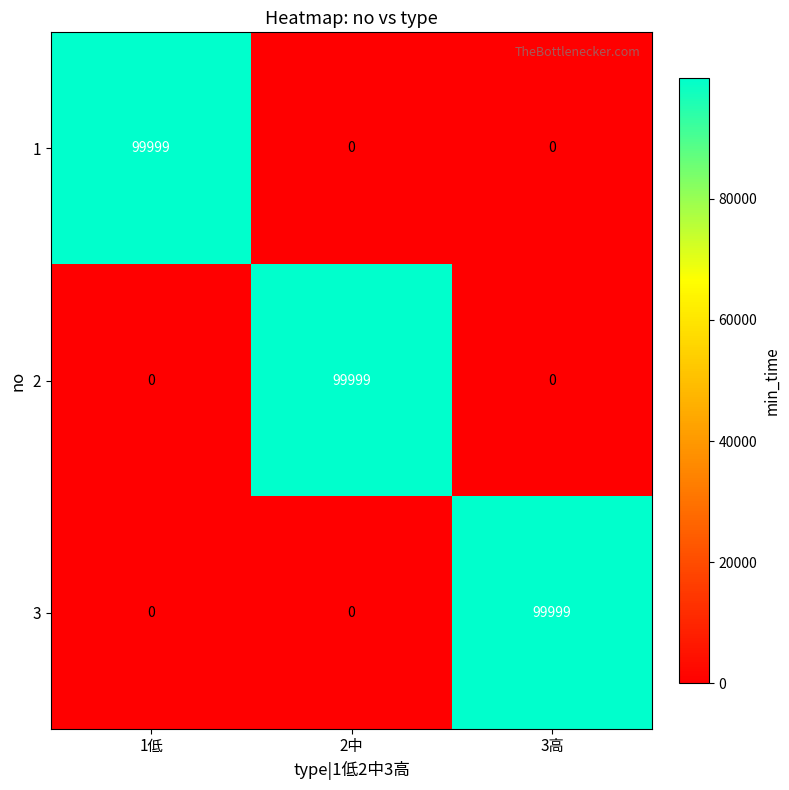

What is the total value across all series at 2中?

99999